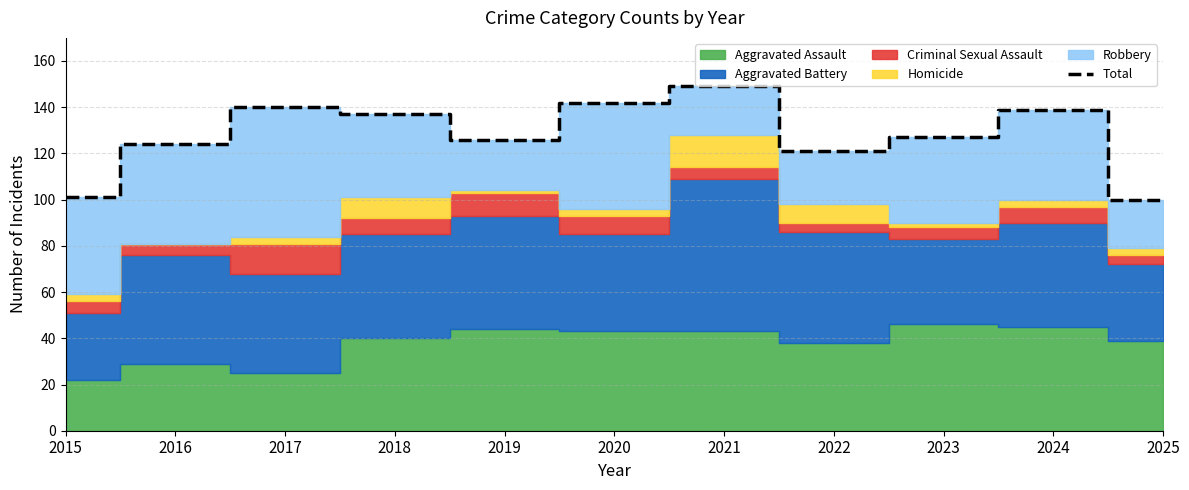

How many interior local peaks (higher than both neighbors) does the data have?

3